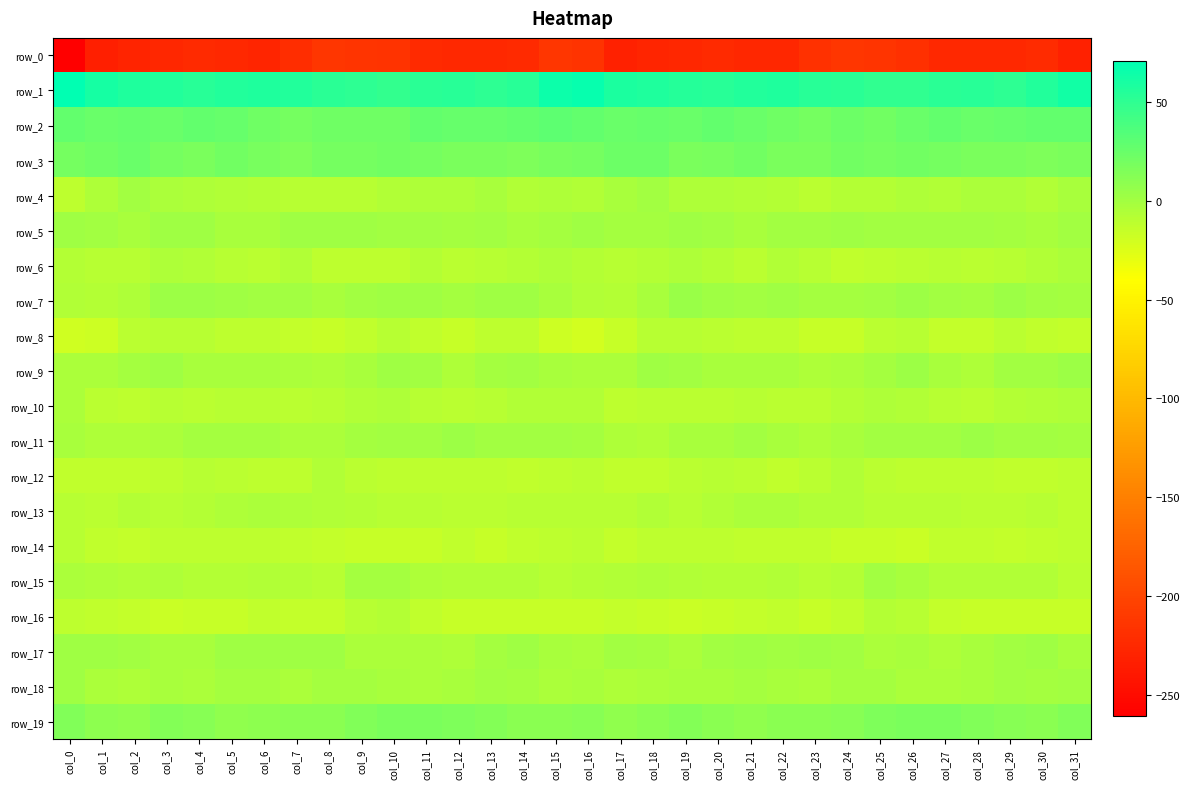

At which label is row_7 closest to -1?

col_28